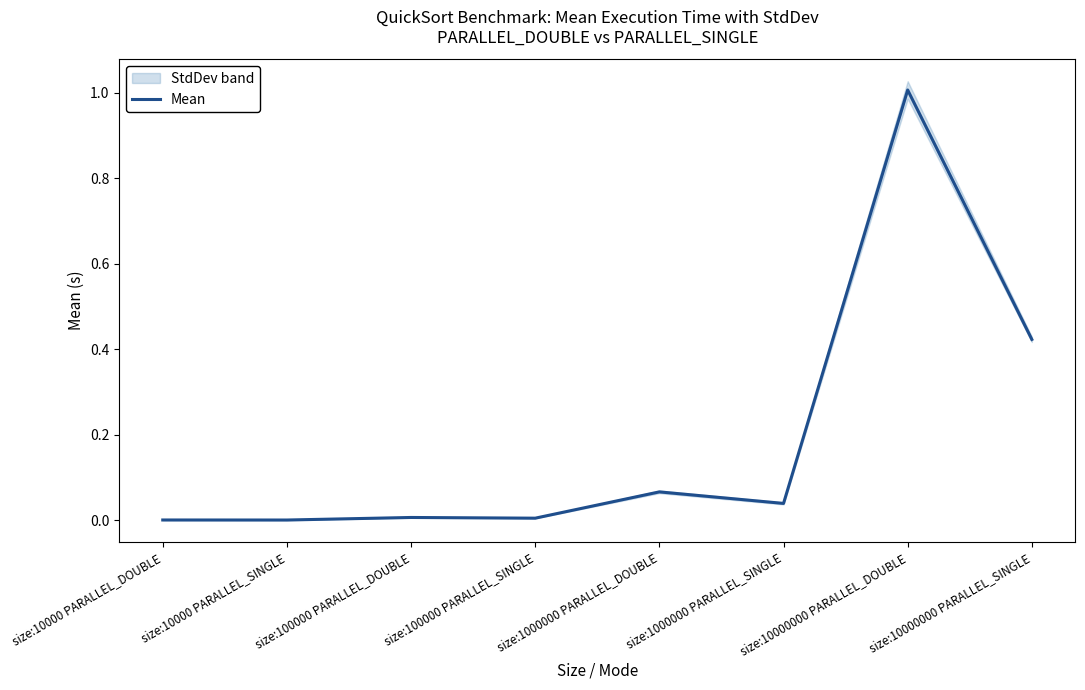

At which category does the data reach its first local valley?

size:10000 PARALLEL_SINGLE